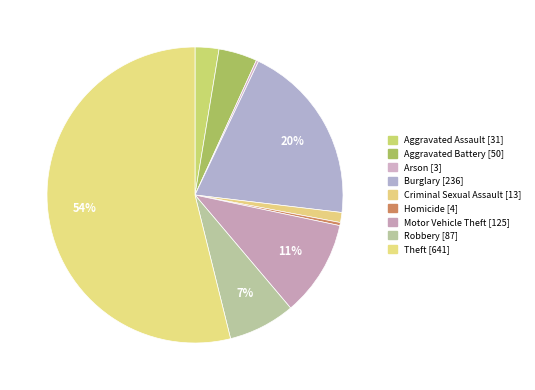

To the nearest percent, what is the difference between the largest and smallest slice percentages?

54%